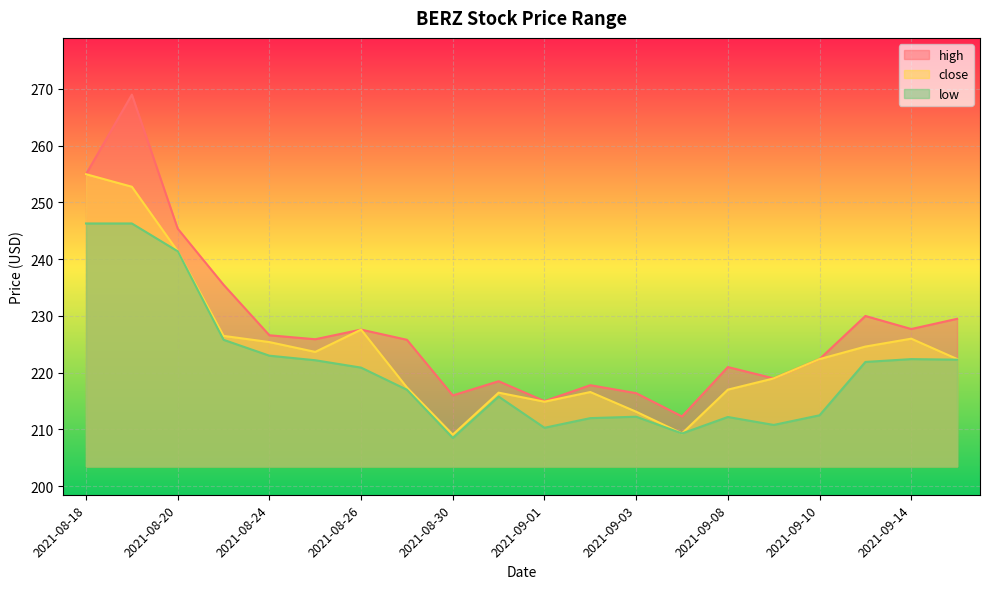

Which category has the highest value in the close series?

2021-08-18